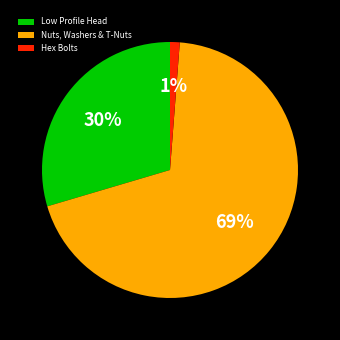

How many segments does this pie chart have?

3